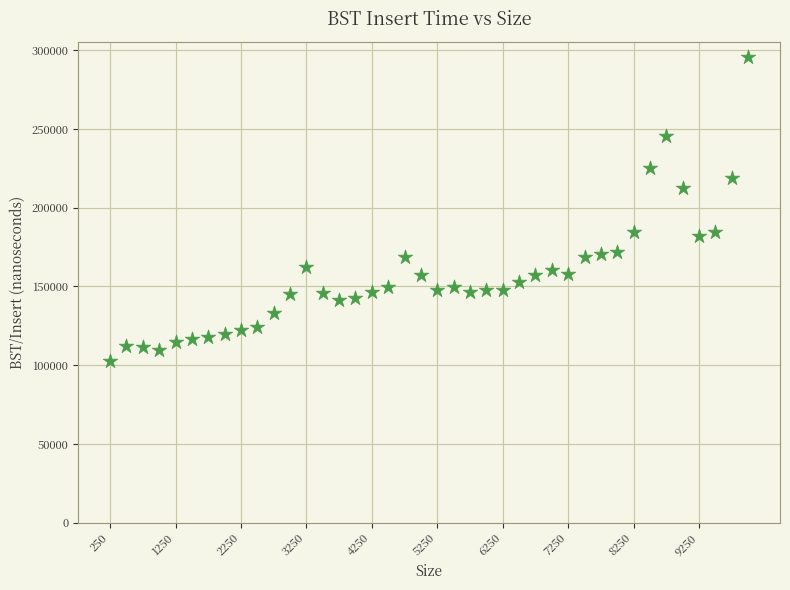

What is the range of X values (max minus min)?

9750